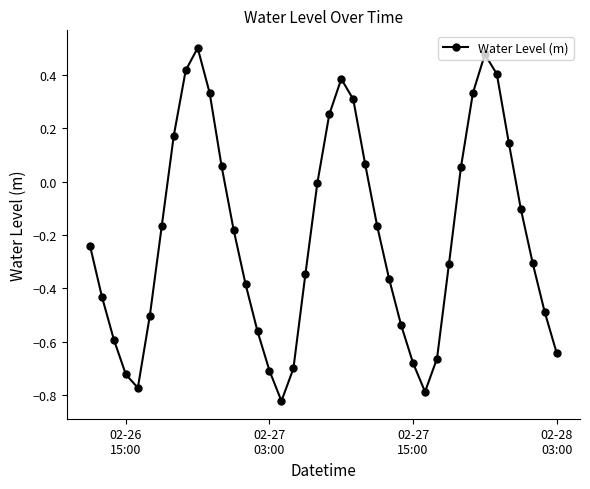

What is the difference between the maximum and second lowest values?

1.3